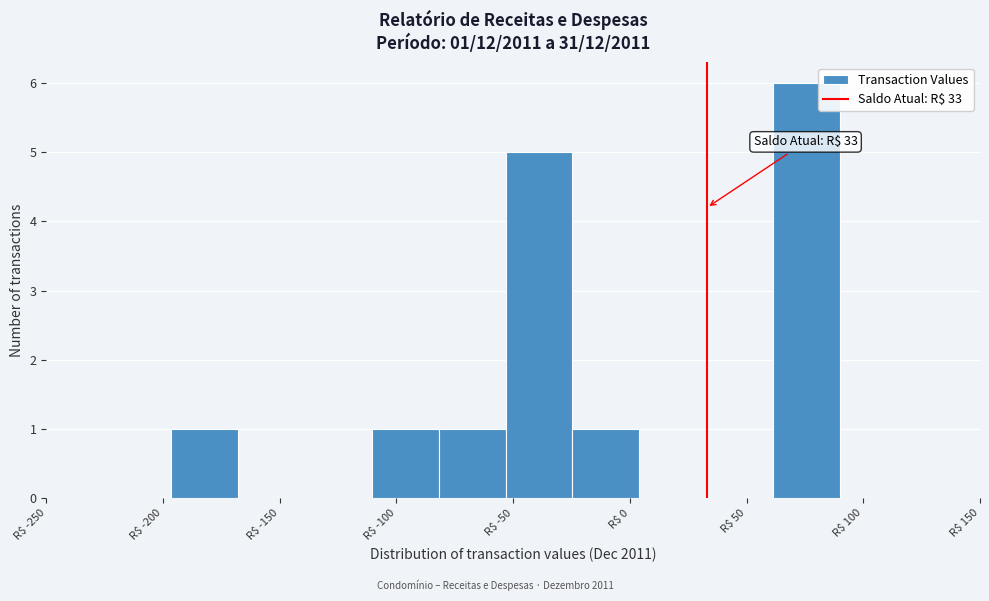

Which range on the x-axis has the tallest bar?

60 to 90